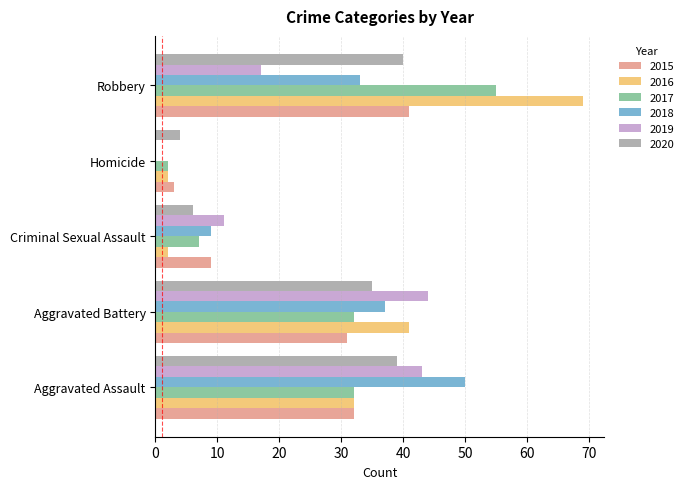

Which series changed the most between Homicide and Robbery?

2016